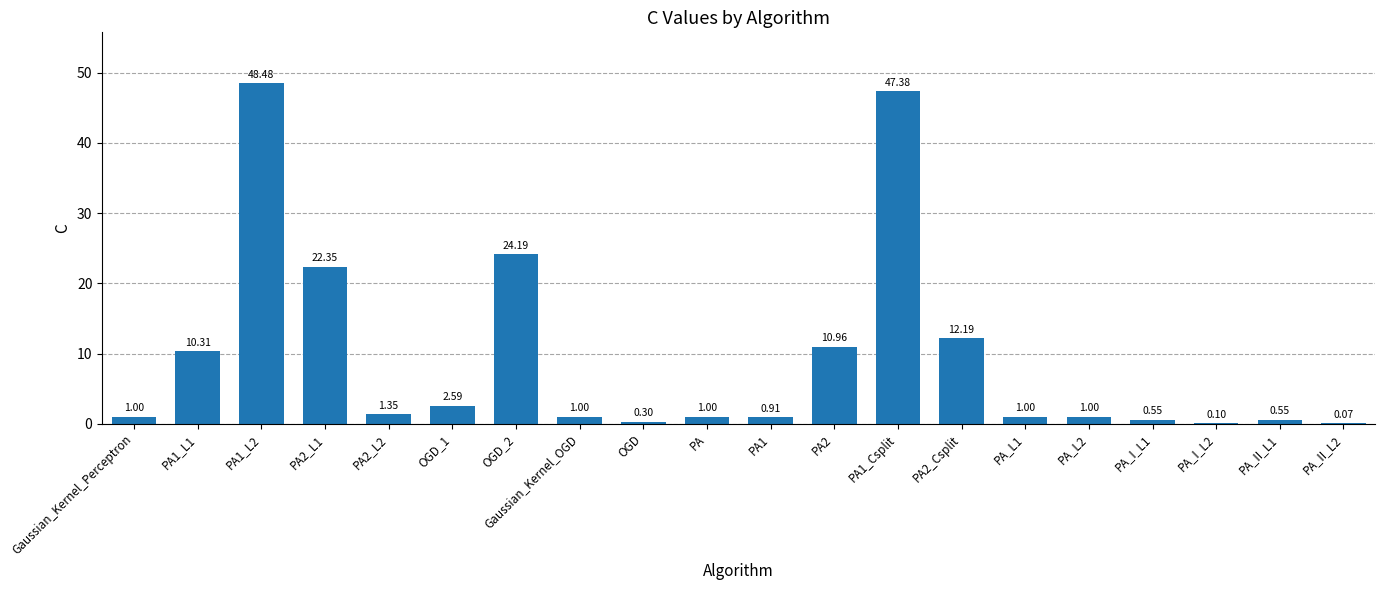

How many distinct data groups are displayed?

1